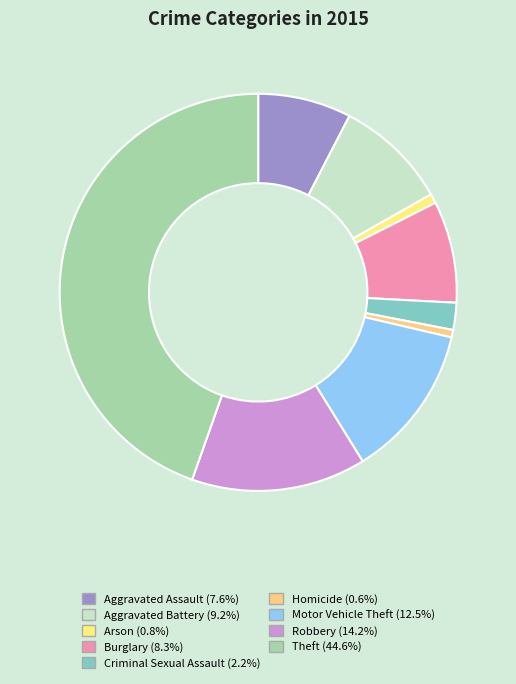

To the nearest percent, what is the difference between the Robbery and Burglary slice percentages?

6%